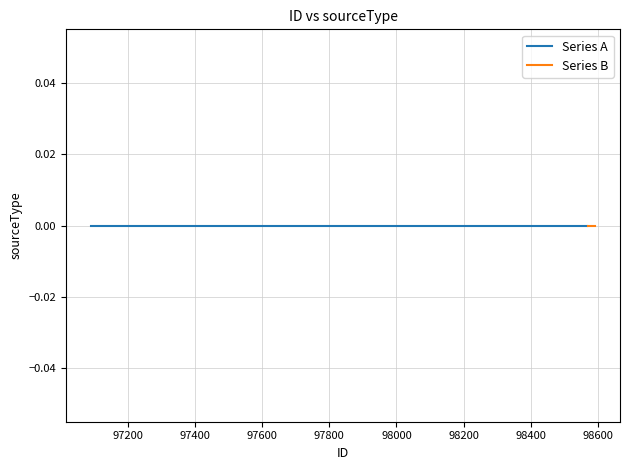

True or false: sourceType and id cross at least once.

False